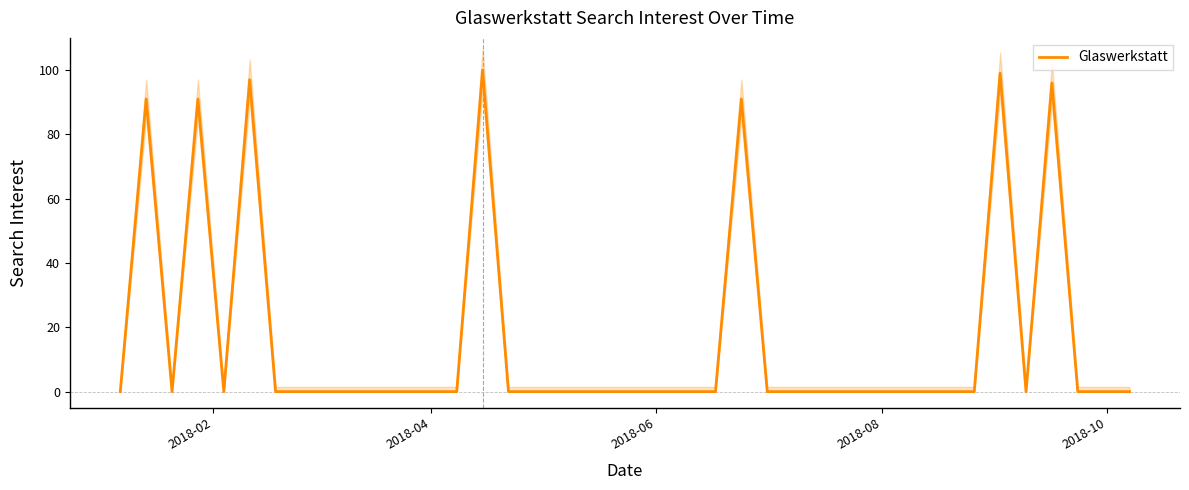

What is the highest value of the Glaswerkstatt series?

100